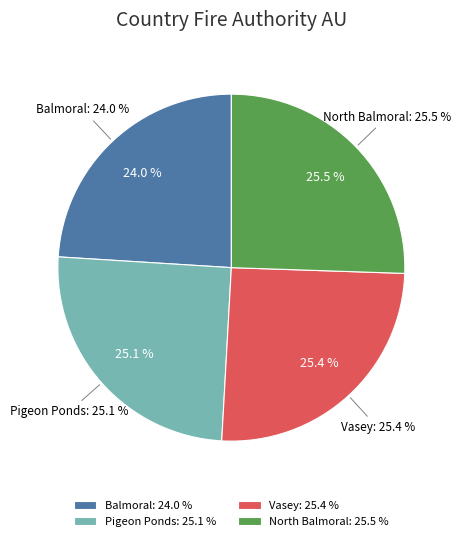

To the nearest percent, what is the combined percentage of Balmoral and North Balmoral?

50%